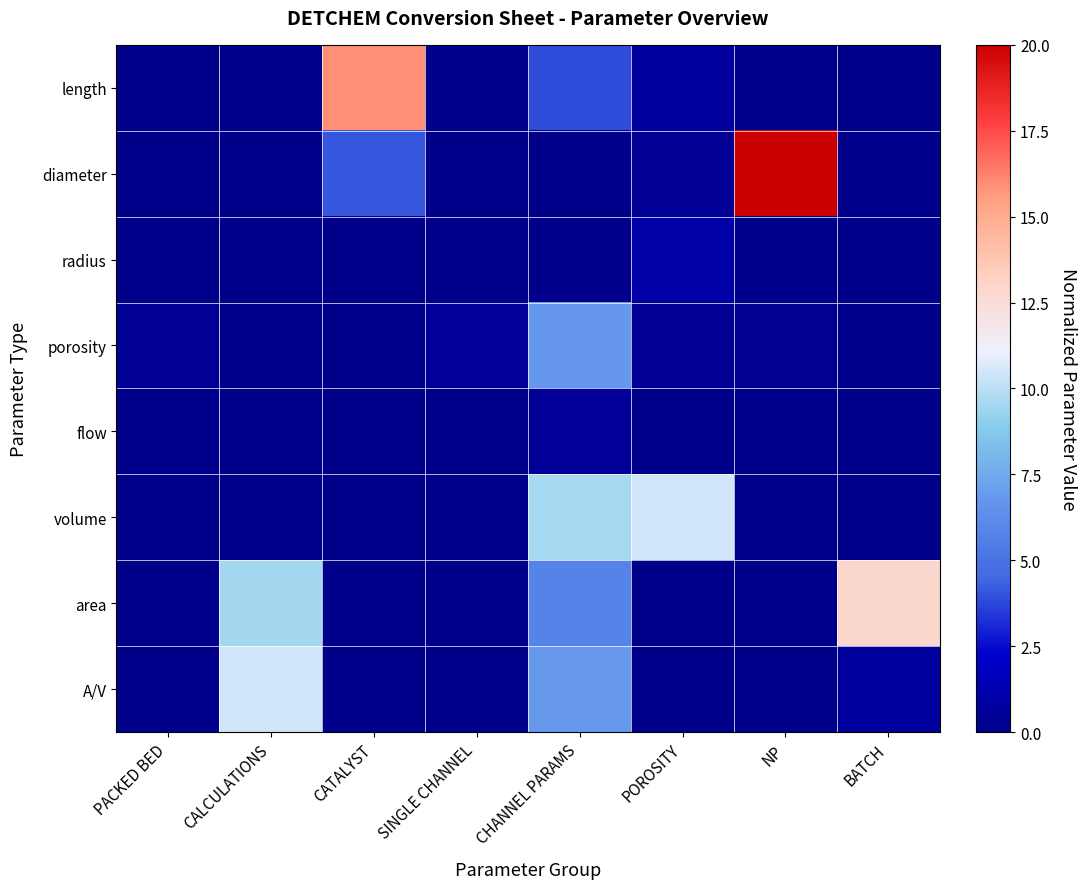

Which series changed the most between POROSITY and BATCH?

area